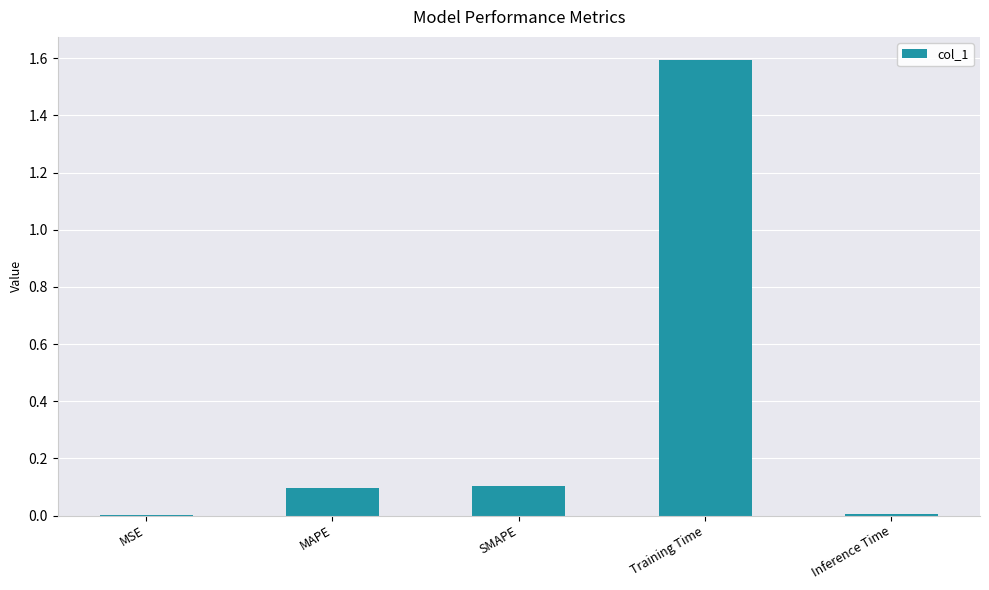

Does the chart contain stacked bars?

No